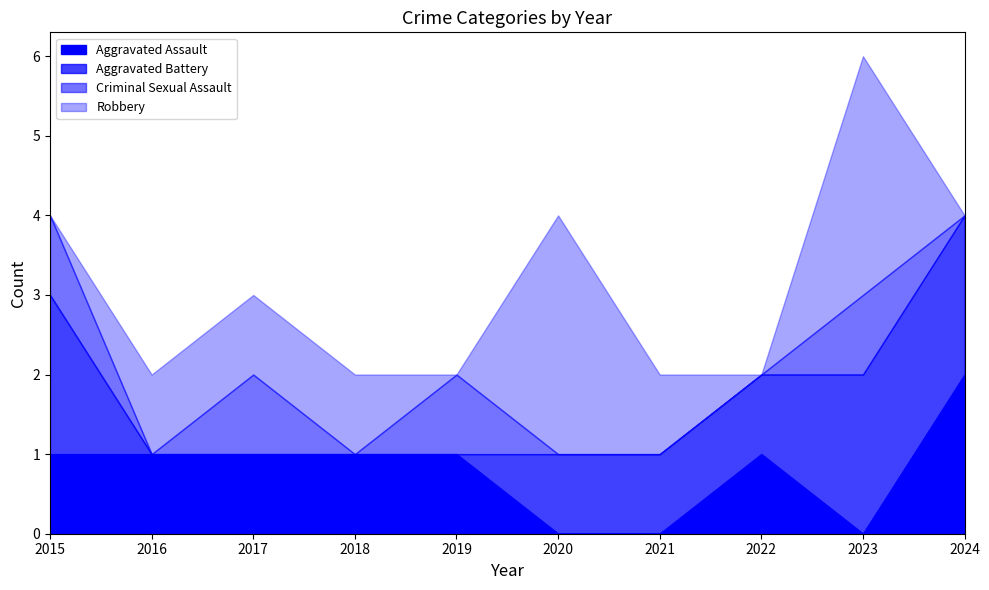

Which label corresponds to the smallest value in the chart?

2020